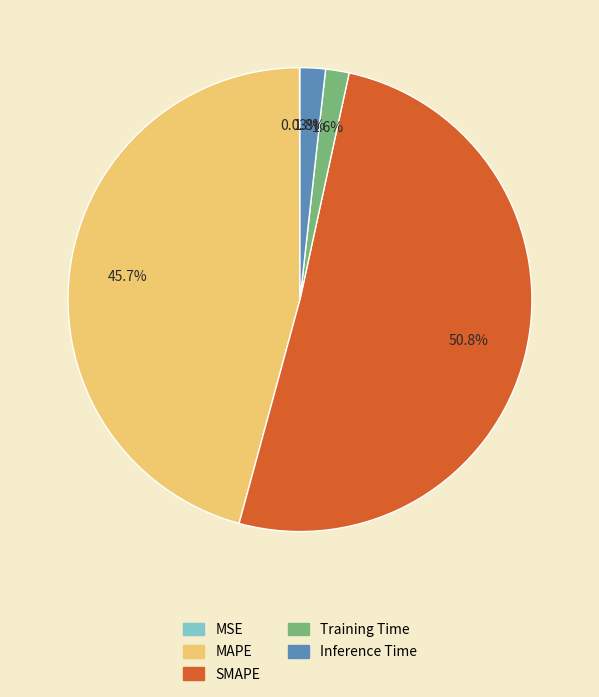

What is the largest slice in the pie chart?

SMAPE